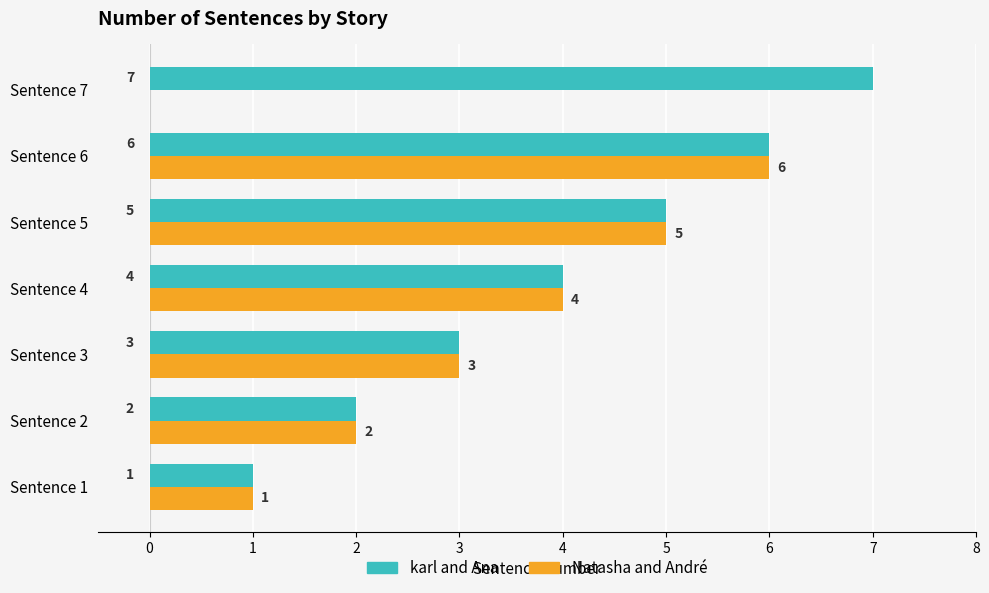

Which series changed the most between Sentence 1 and Sentence 7?

karl and Ana